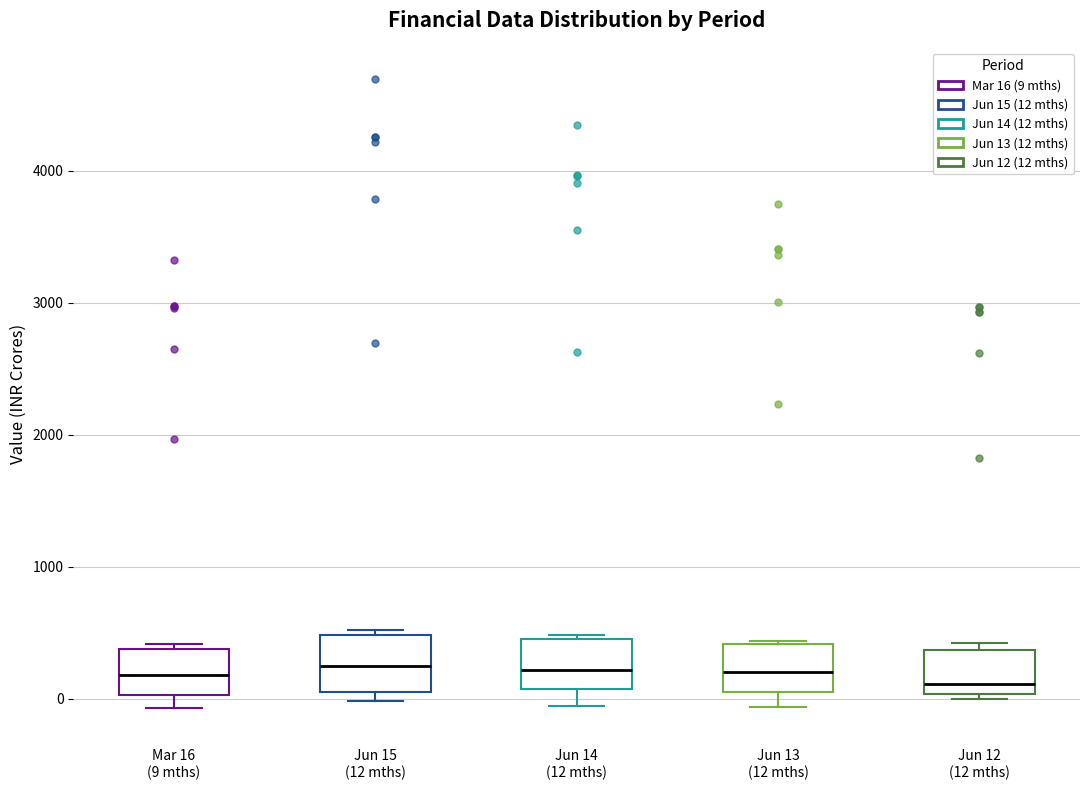

Reading left to right, transcribe this box plot: for each box, give where its median line is, the range the box spans, and where its two whiskers end, as read against the y-axis. The values are not printed on the chart, so give them approximately, as read against the axis.

Mar 16 (9 mths): median 200, box 0 to 400, whiskers -100 to 400 (just above the box's upper edge)
Jun 15 (12 mths): median 200, box 100 to 500, whiskers 0 to 500 (just above the box's upper edge)
Jun 14 (12 mths): median 200, box 100 to 400, whiskers -100 to 500
Jun 13 (12 mths): median 200, box 100 to 400, whiskers -100 to 400
Jun 12 (12 mths): median 100, box 0 to 400, whiskers 0 (just below the box's lower edge) to 400 (just above the box's upper edge)